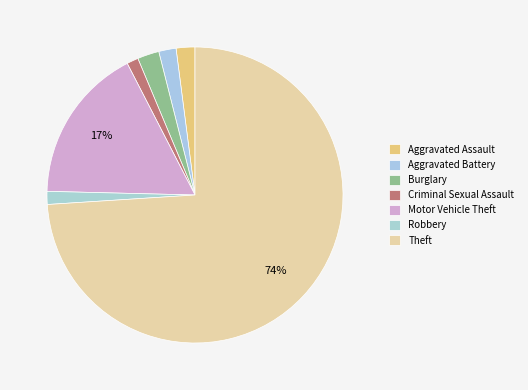

What is the smallest slice in the pie chart?

Criminal Sexual Assault